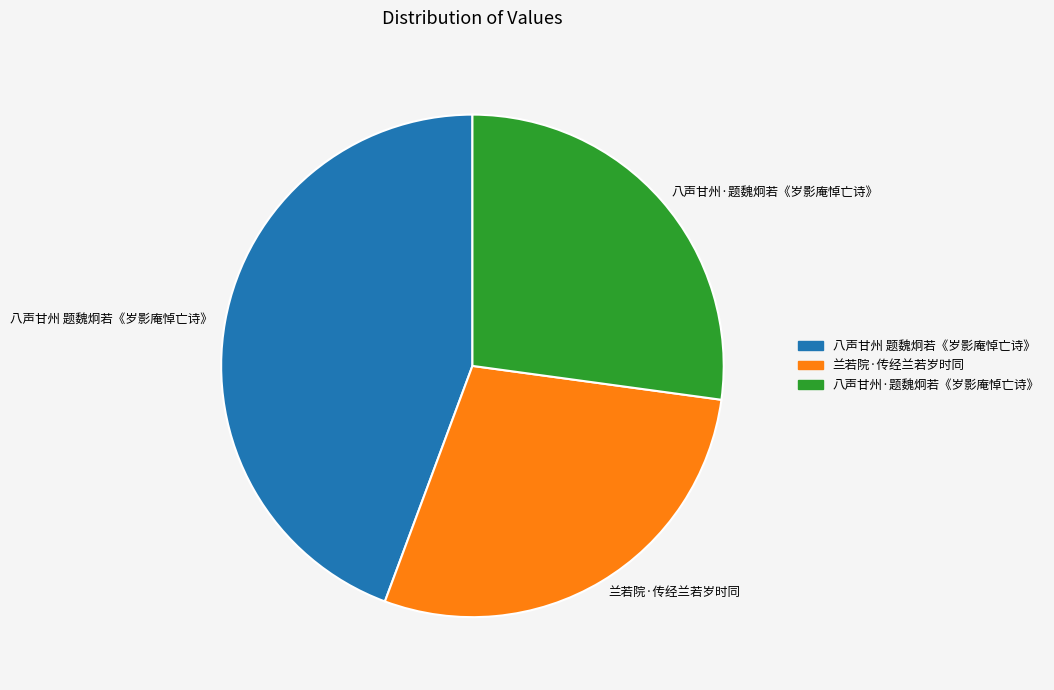

Do 八声甘州 题魏炯若《岁影庵悼亡诗》 and 兰若院·传经兰若岁时同 together represent more than half of the pie?

Yes